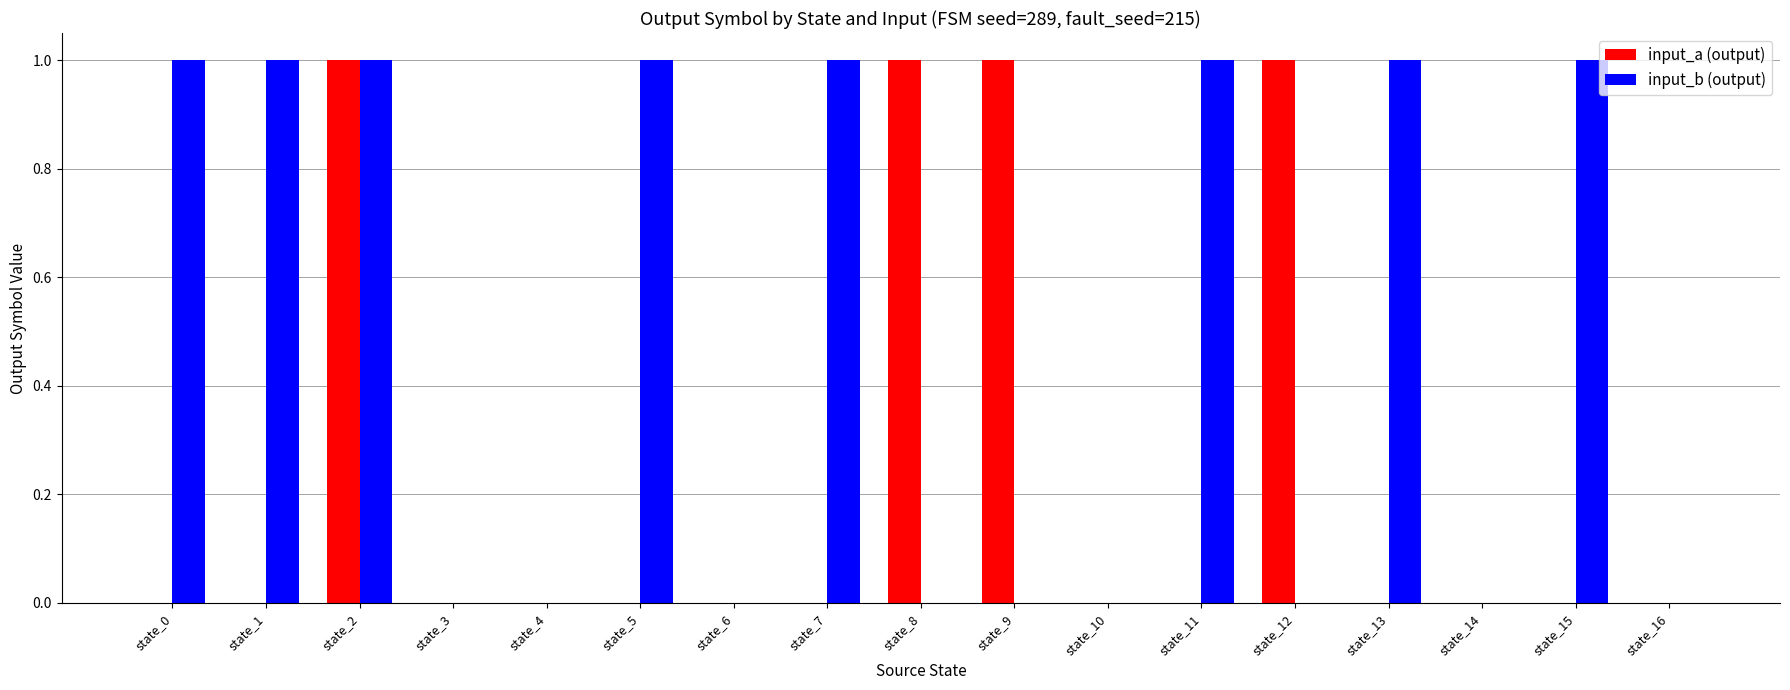

What is the total value across all series at state_12?

1